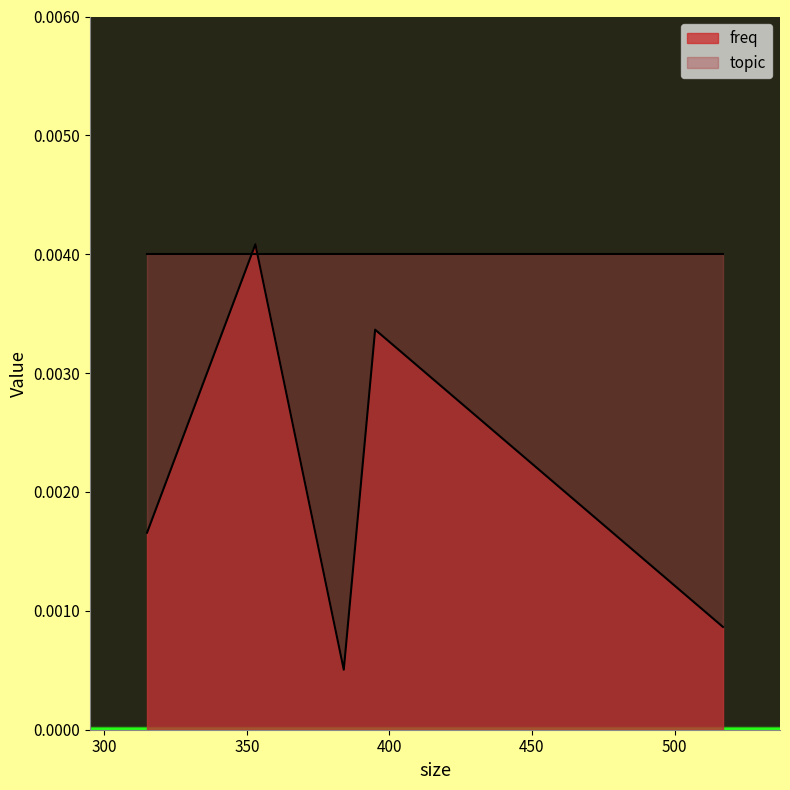

How many points are higher than both their immediate neighbors (excluding endpoints)?

2